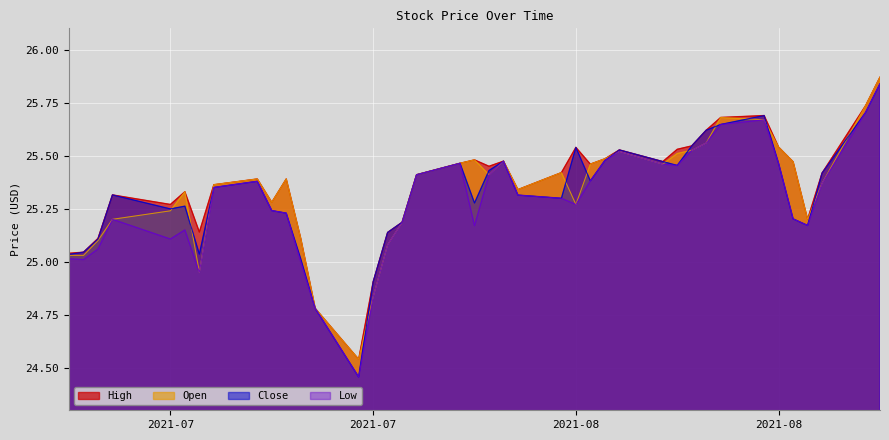

At which category is the sum across all series the highest?

2021-08-24